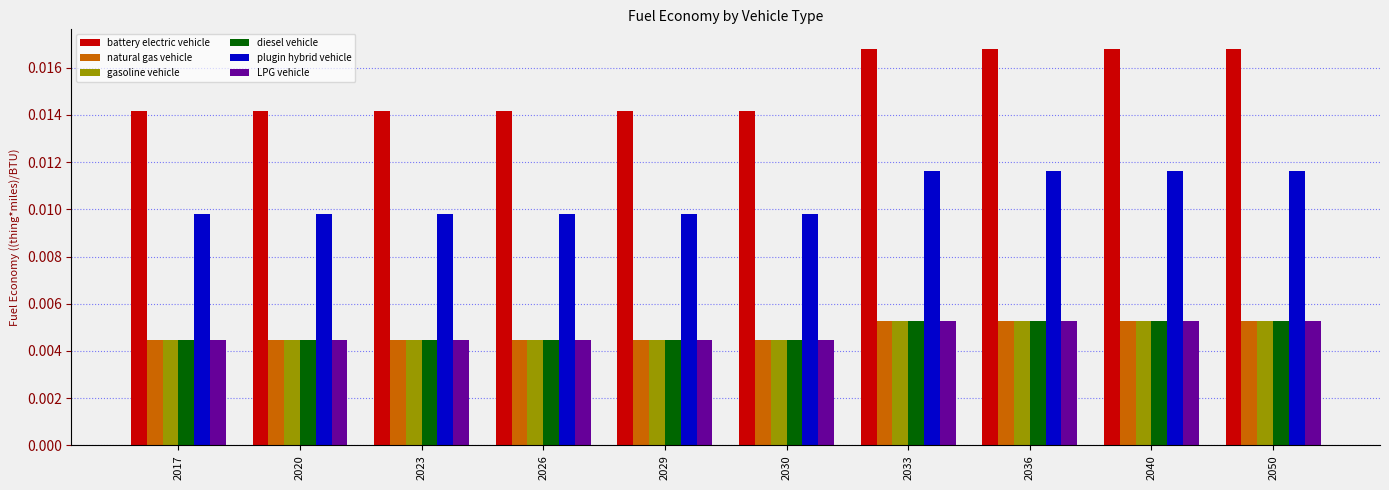

How many series are shown in this chart?

6